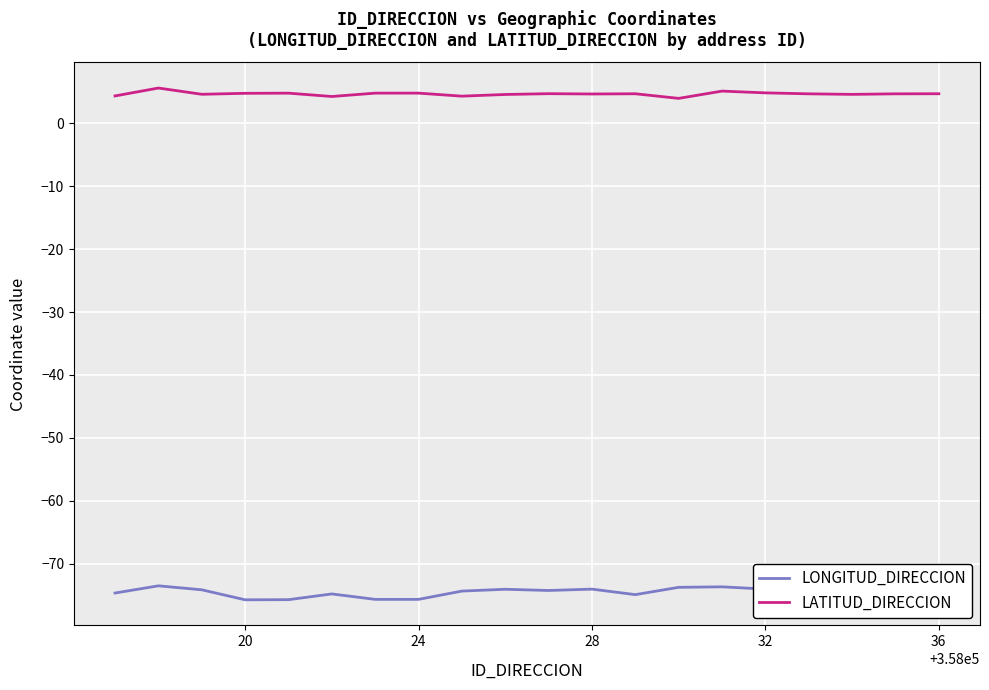

True or false: LONGITUD_DIRECCION and LATITUD_DIRECCION intersect in this chart.

False